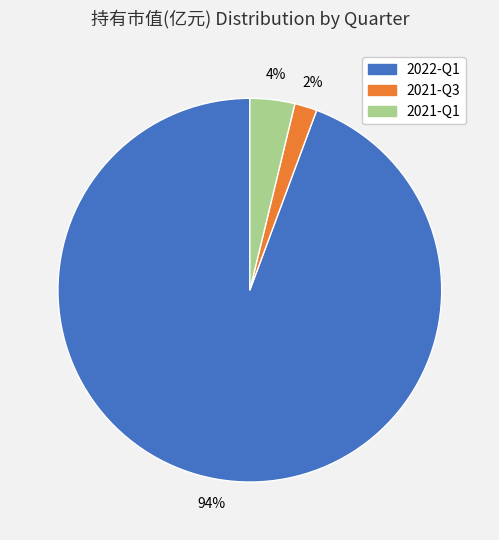

Is it true that 2021-Q3 is 2% of the pie?

True